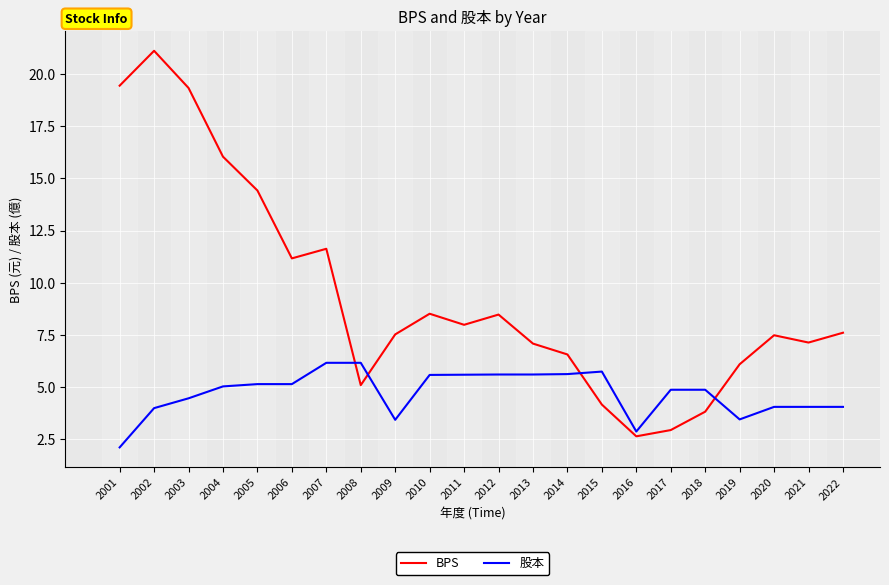

How many values in the 股本 series exceed 5?

11